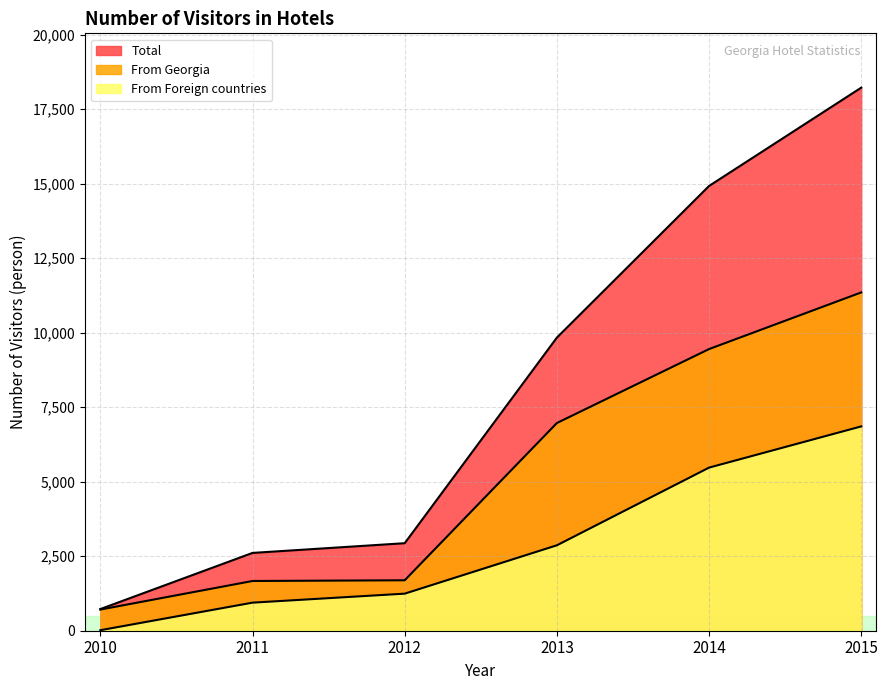

True or false: Total and From Foreign countries intersect in this chart.

False